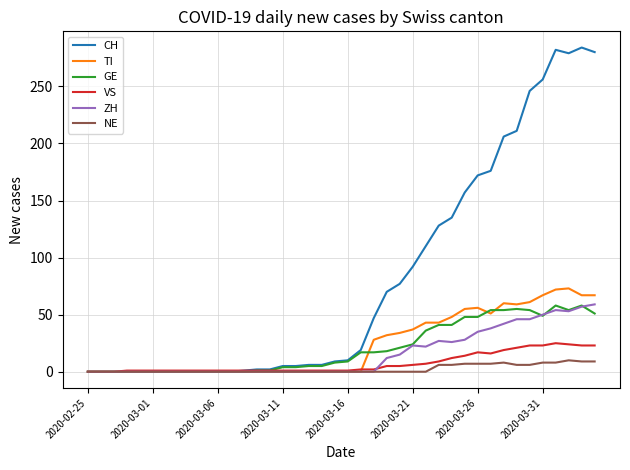

Which series has the largest total across all categories?

CH